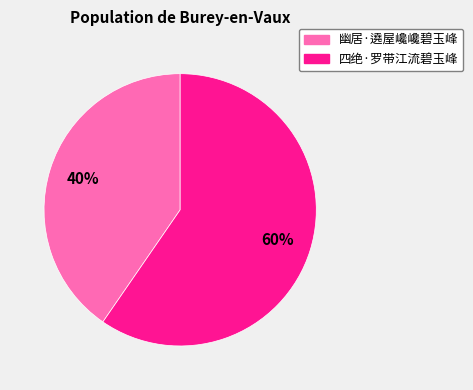

True or false: 幽居·遶屋巉巉碧玉峰 accounts for 40% of the total.

True